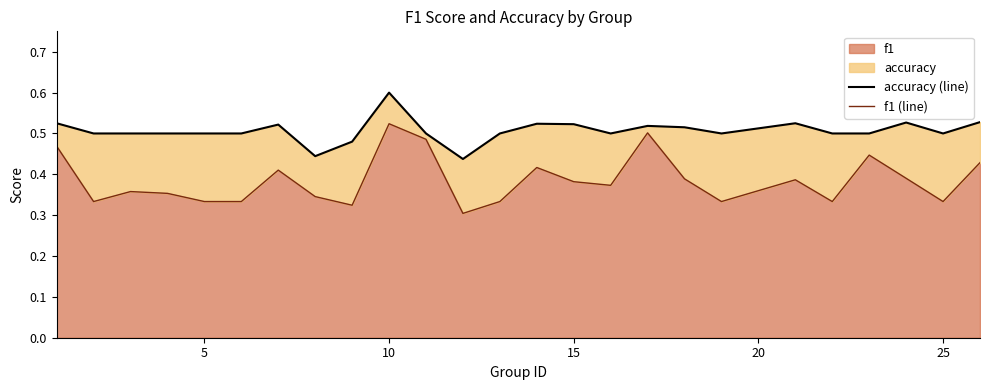

List the series in order of their peak value, lowest first.

f1 (line), accuracy (line)